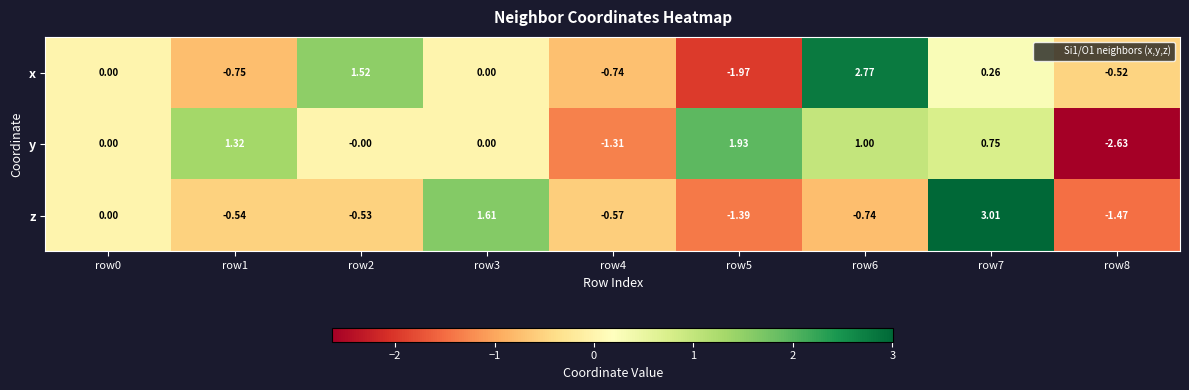

Which series changed the most between row2 and row8?

y